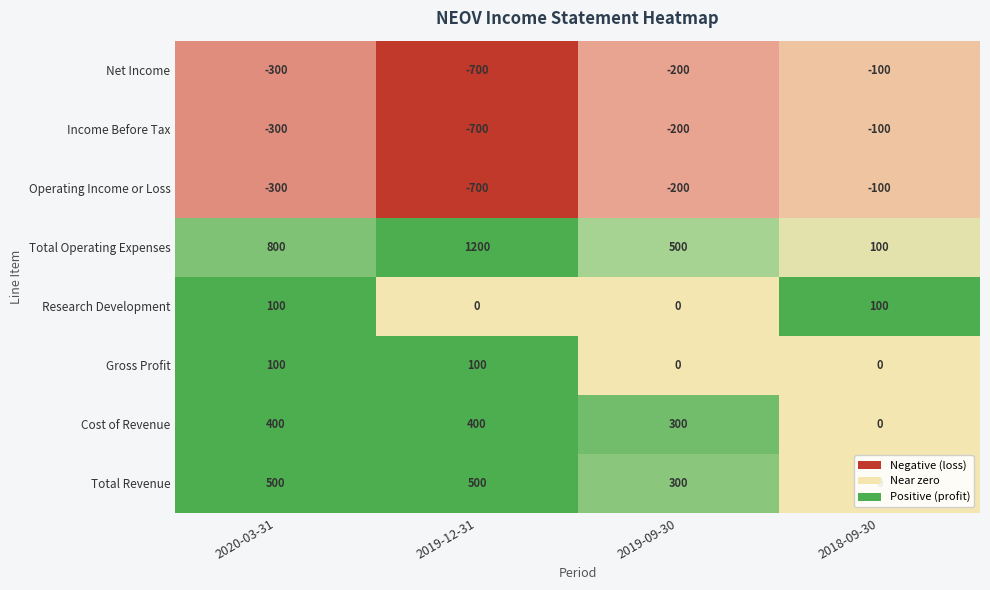

Is the value of Total Revenue at 2019-09-30 greater than the value of Gross Profit at 2019-12-31?

Yes